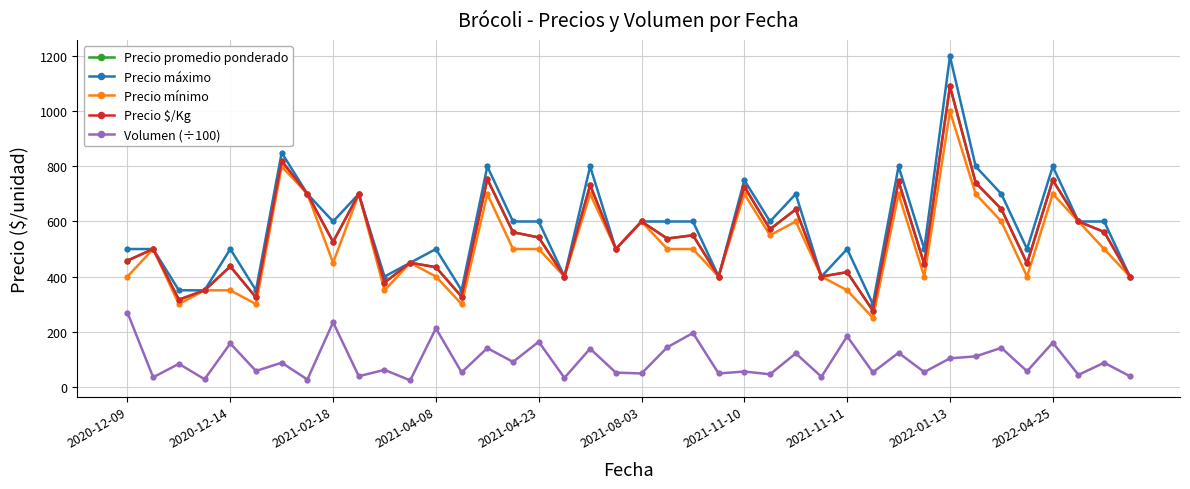

Does the chart have visible grid lines?

Yes